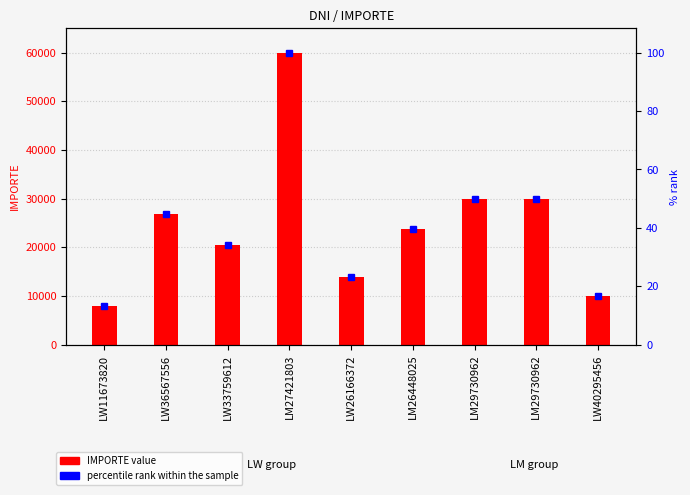

What is the average value of the IMPORTE series?

24777.9